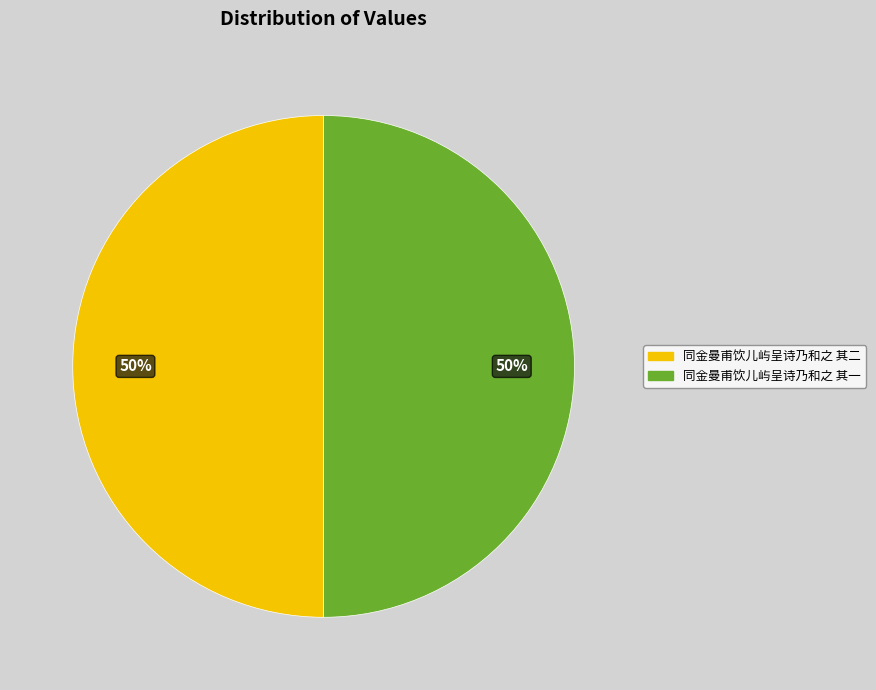

Is it true that 同金曼甫饮儿屿呈诗乃和之 其一 is 50% of the pie?

True